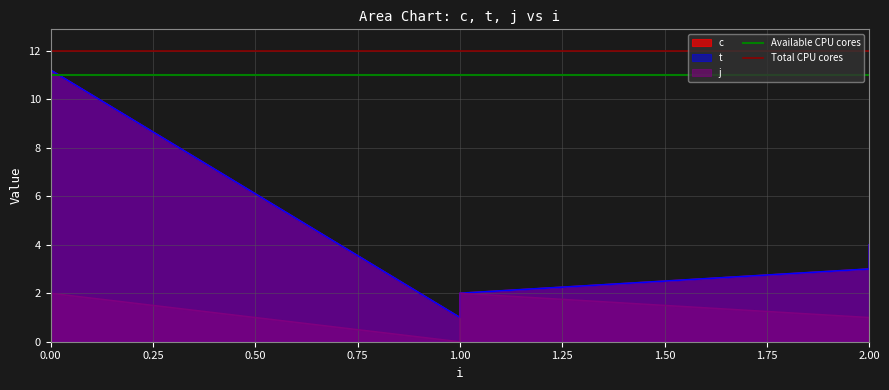

Is it true that Available CPU cores equals 6 at 1.00?

False